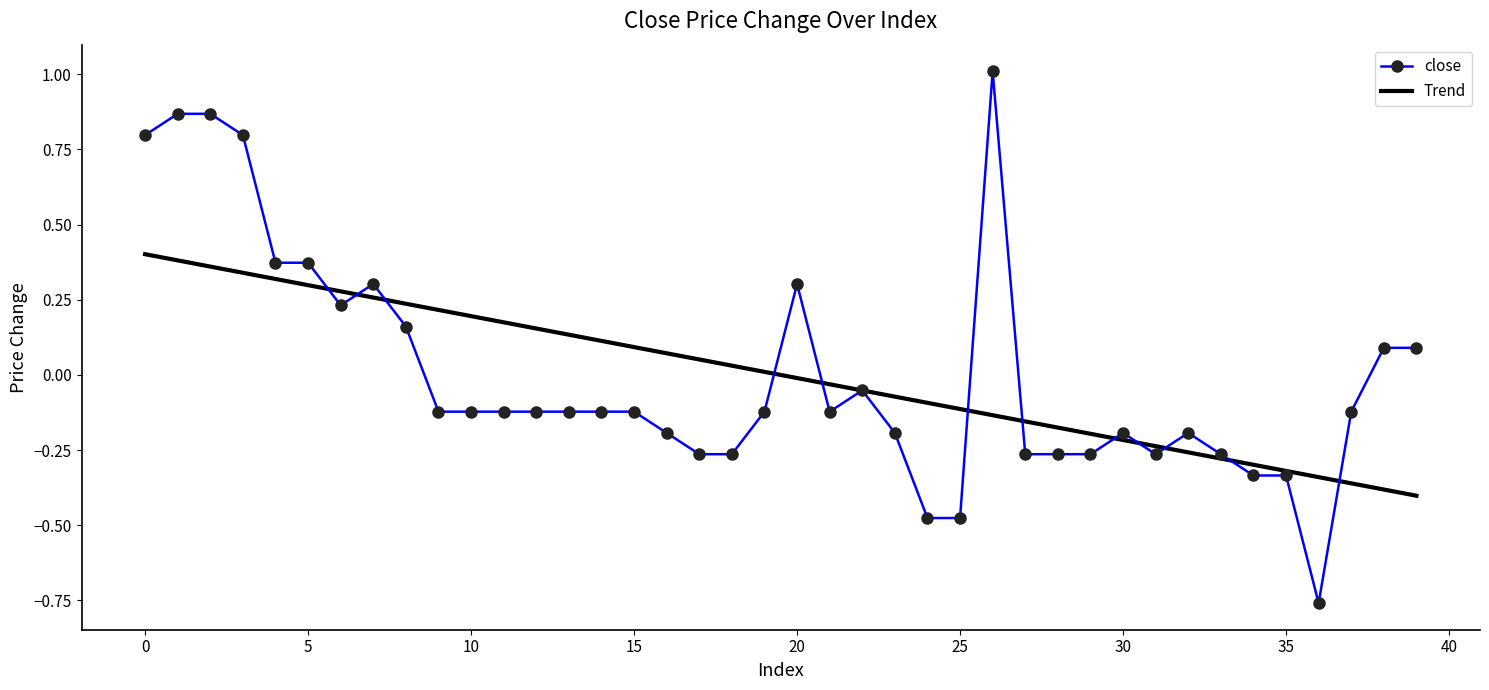

List the series in order of their peak value, highest first.

close, Trend